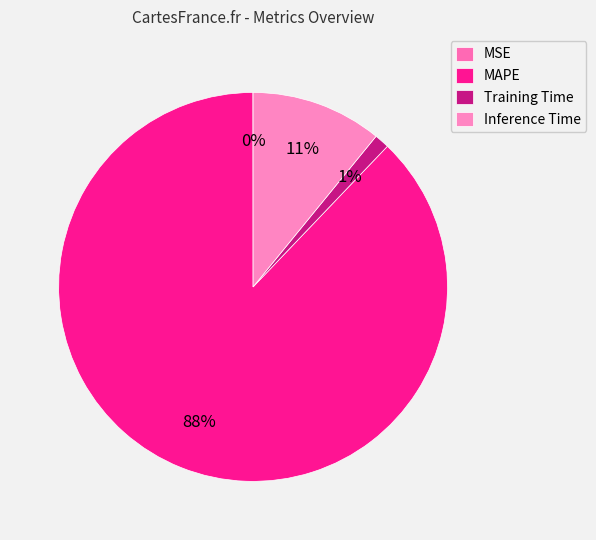

Does Inference Time account for over 50% of the chart?

No